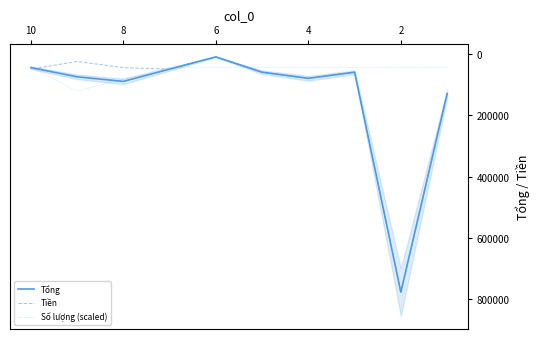

At 6, list the series in order from largest to smallest.

Số lượng (scaled), Tổng, Tiền